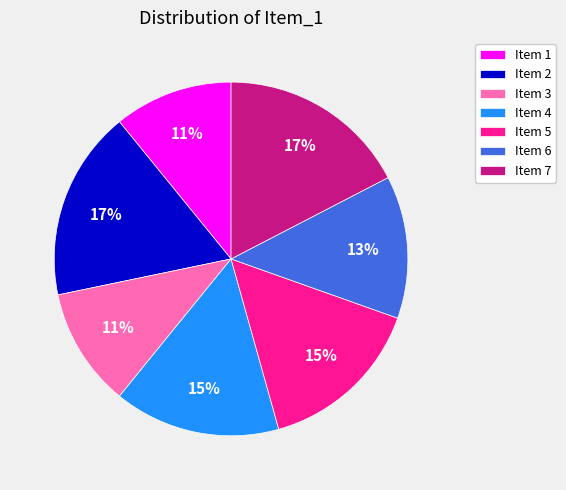

Is there any slice that represents more than half of the pie?

No